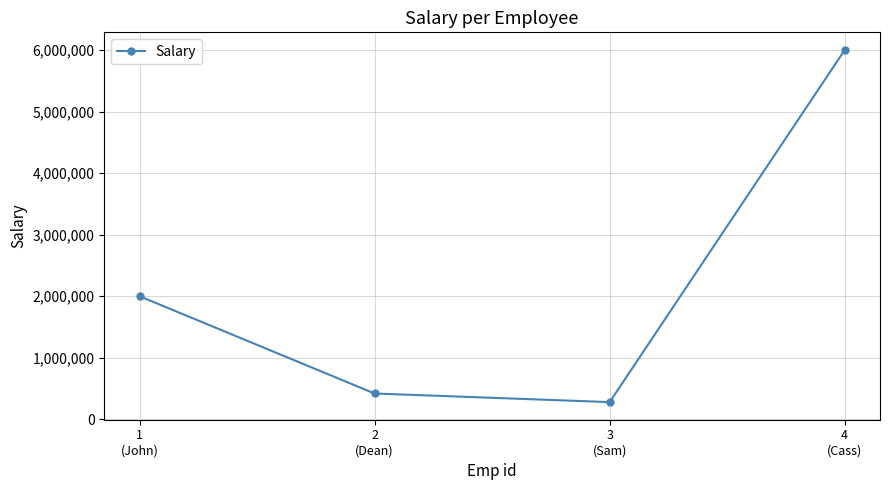

At which category does the data reach its first local valley?

3
(Sam)